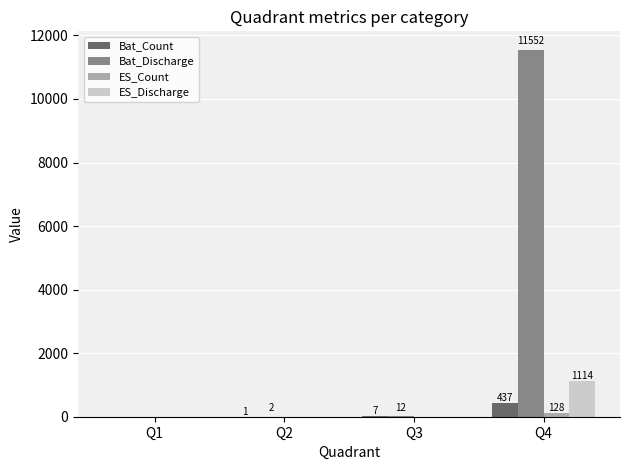

How many values in ES_Count are above zero?

1